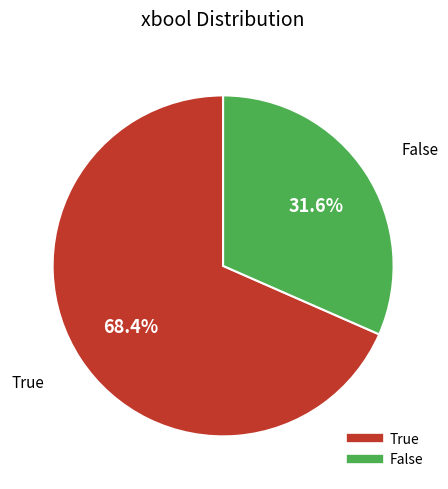

Count the number of slices in the pie.

2